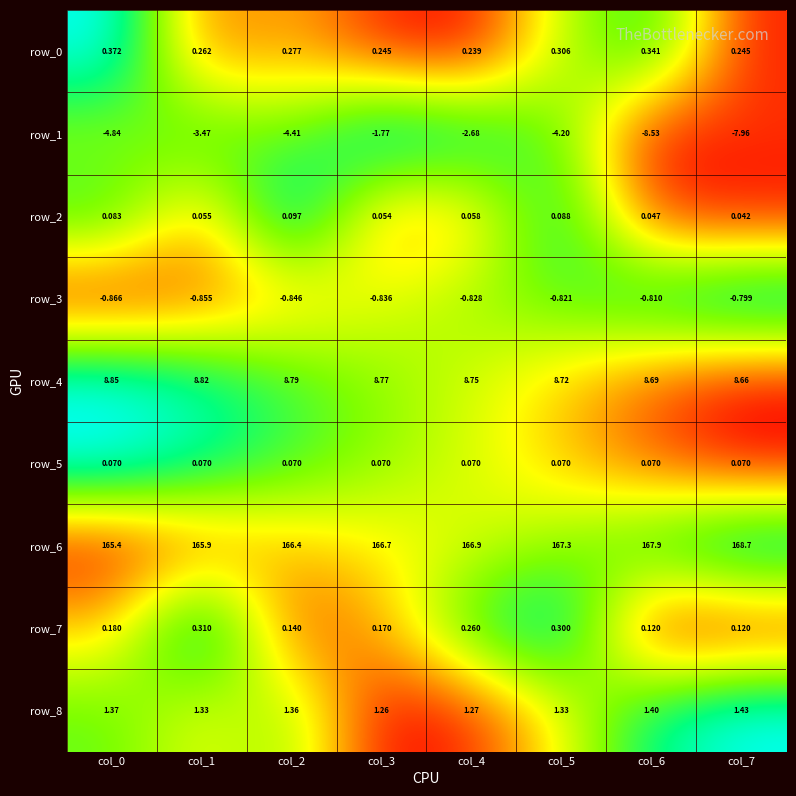

Is it true that row_7 equals -0.4 at col_6?

False